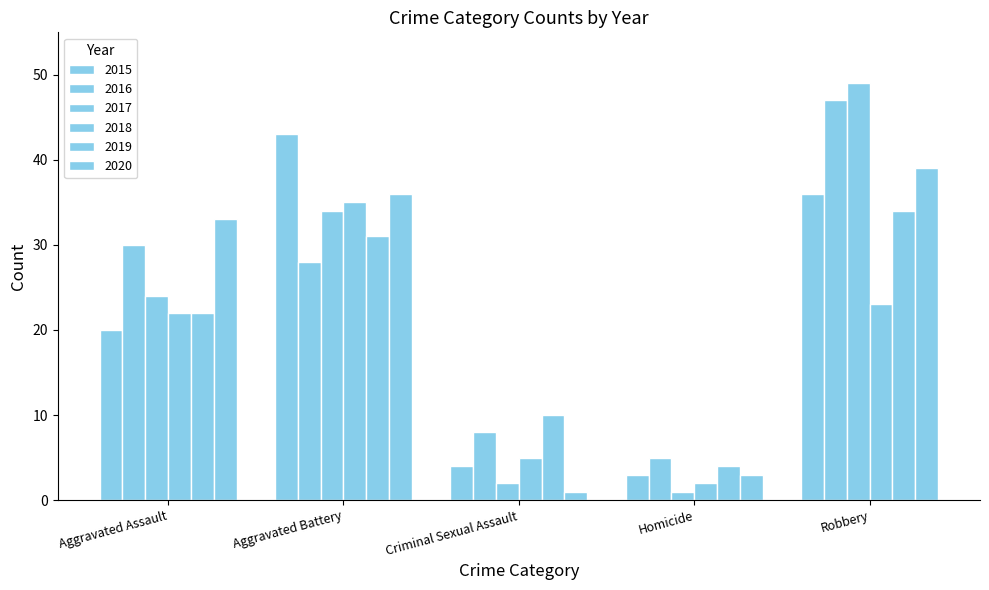

How many groups of bars are there?

5